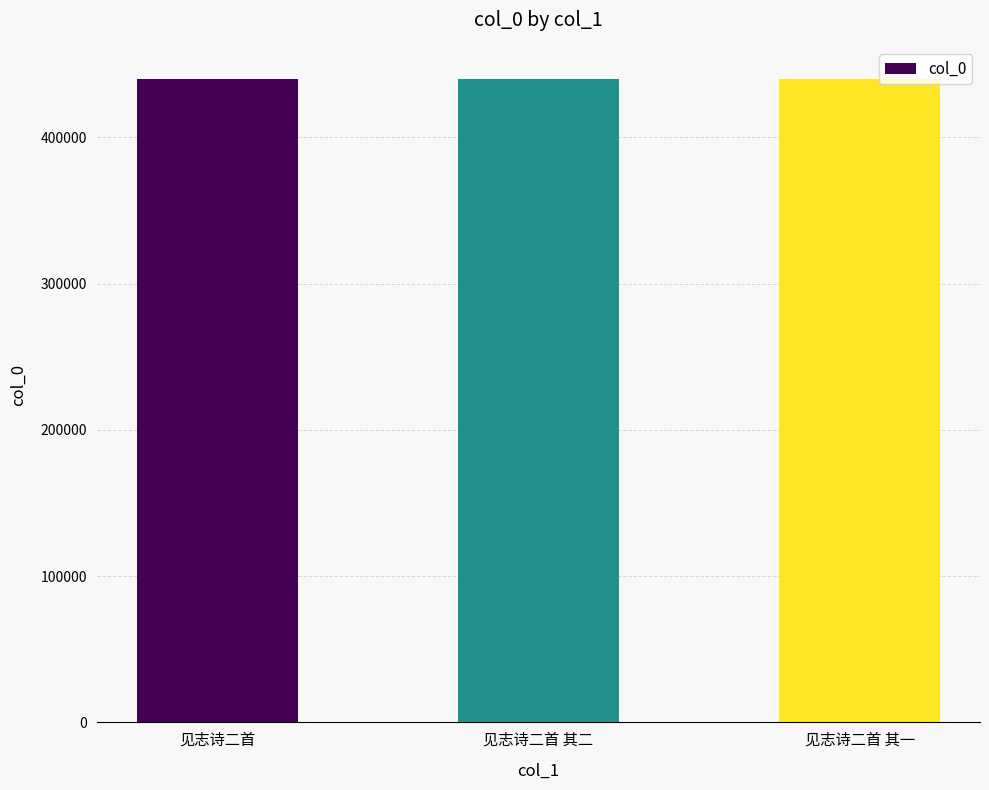

Count the number of categories in the chart.

3